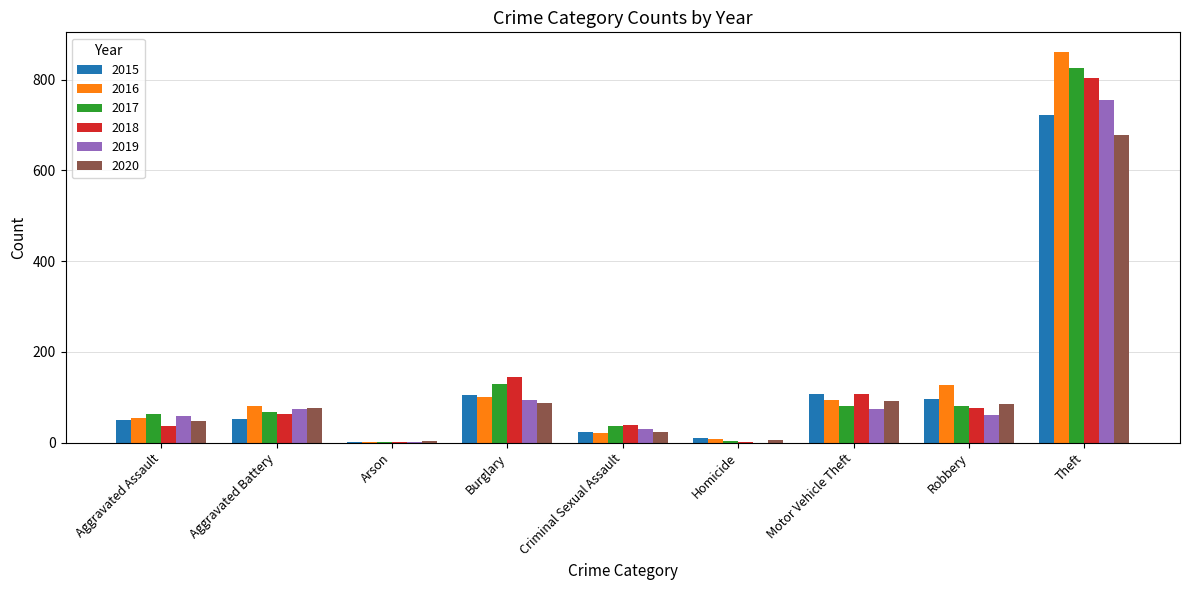

Between Aggravated Battery and Burglary, which series saw the biggest shift?

2018